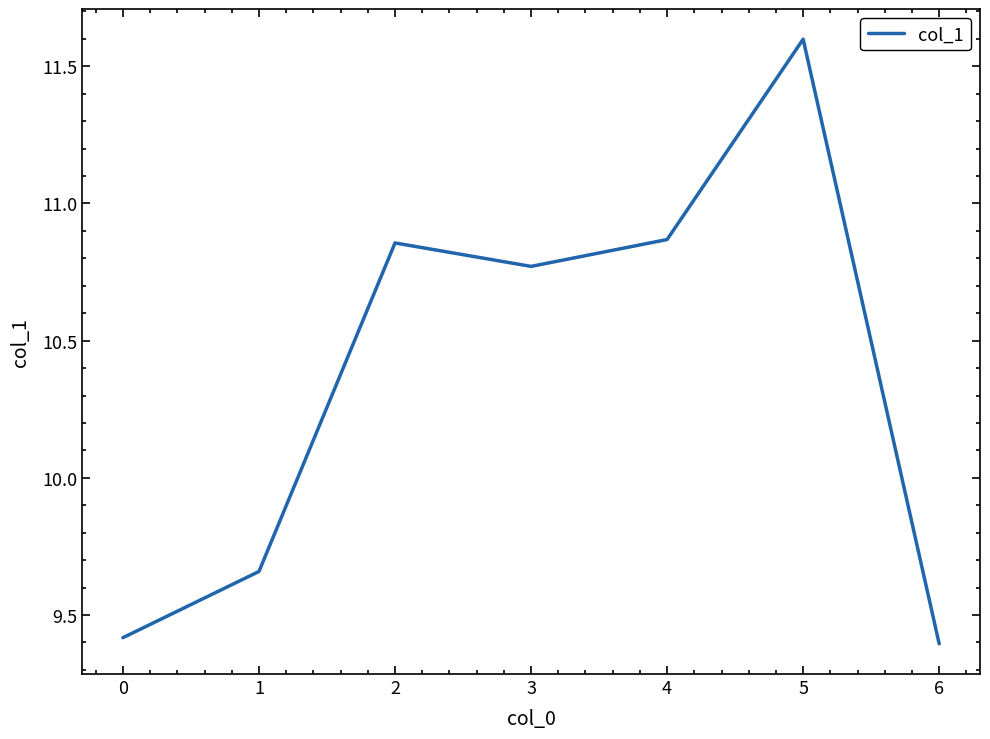

How many lines are shown in the chart?

1